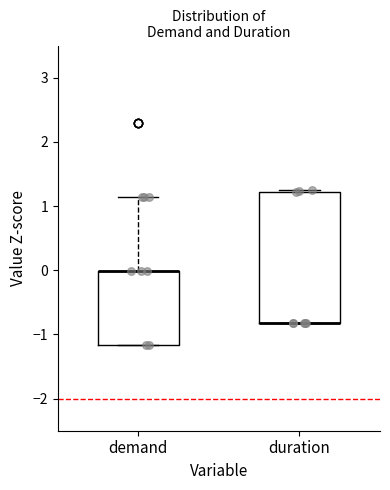

Where is the upper edge of the box for duration on the y-axis? The values are not printed on the chart, so give them approximately, as read against the axis.

1.2